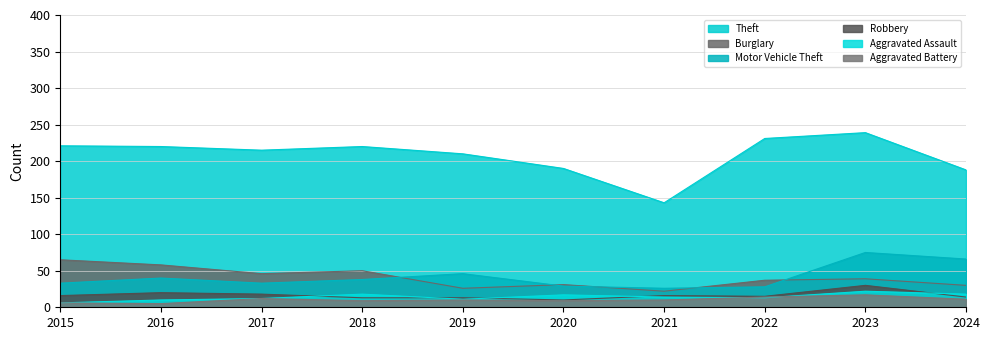

What is the difference between the maximum and minimum values in the Aggravated Assault series?

16